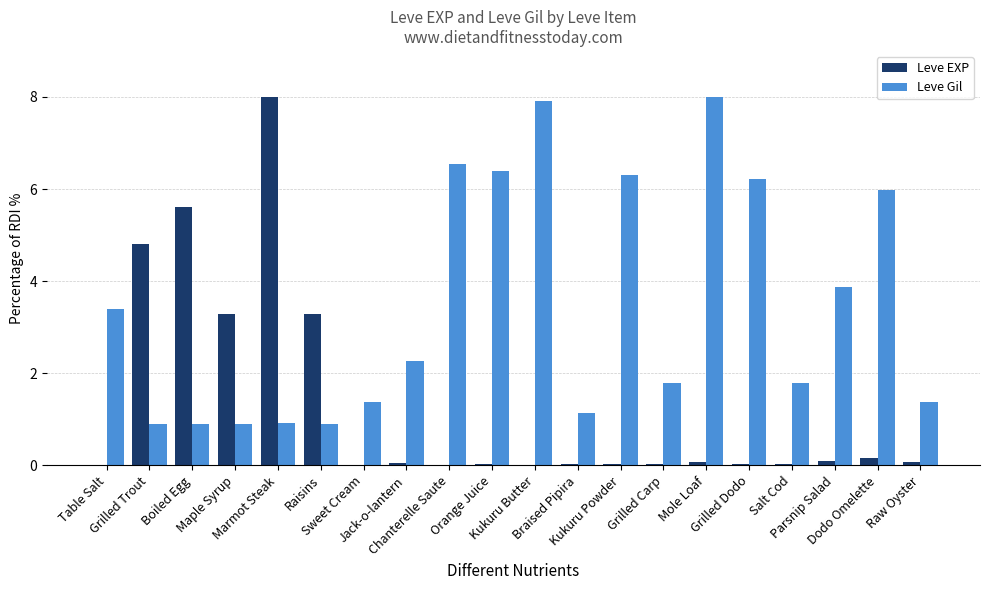

Which series has the largest total across all categories?

Leve Gil